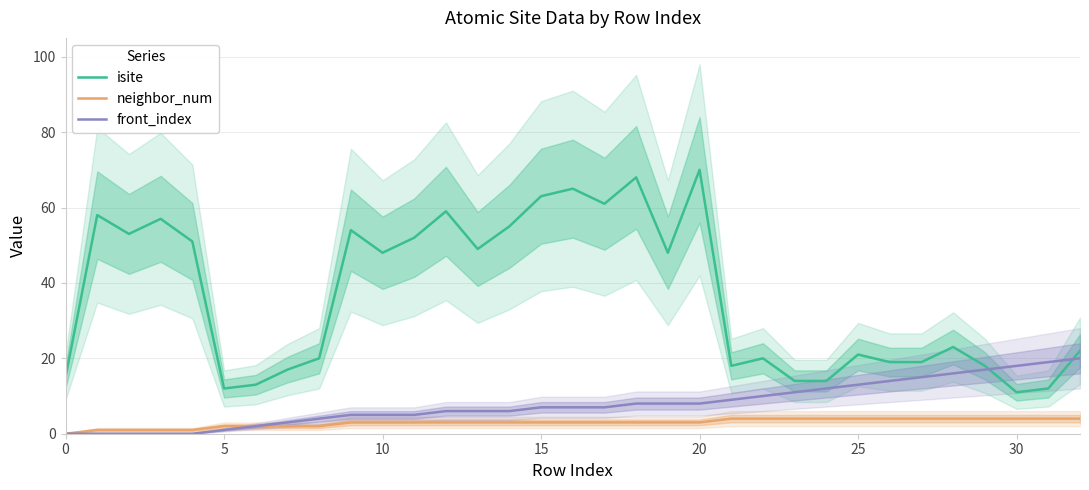

True or false: isite and neighbor_num intersect in this chart.

False